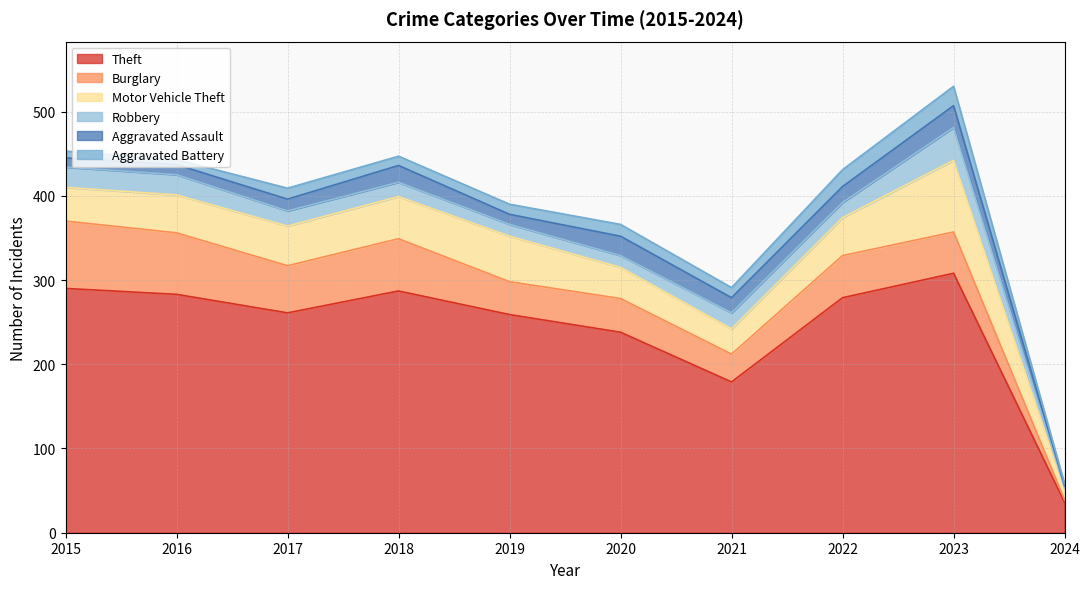

What is the total value across all series at 2018?

447